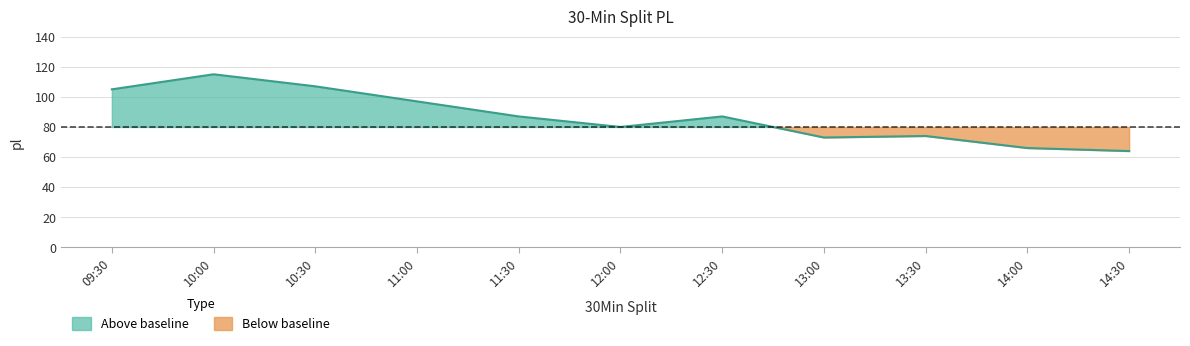

How many lines are shown in the chart?

1